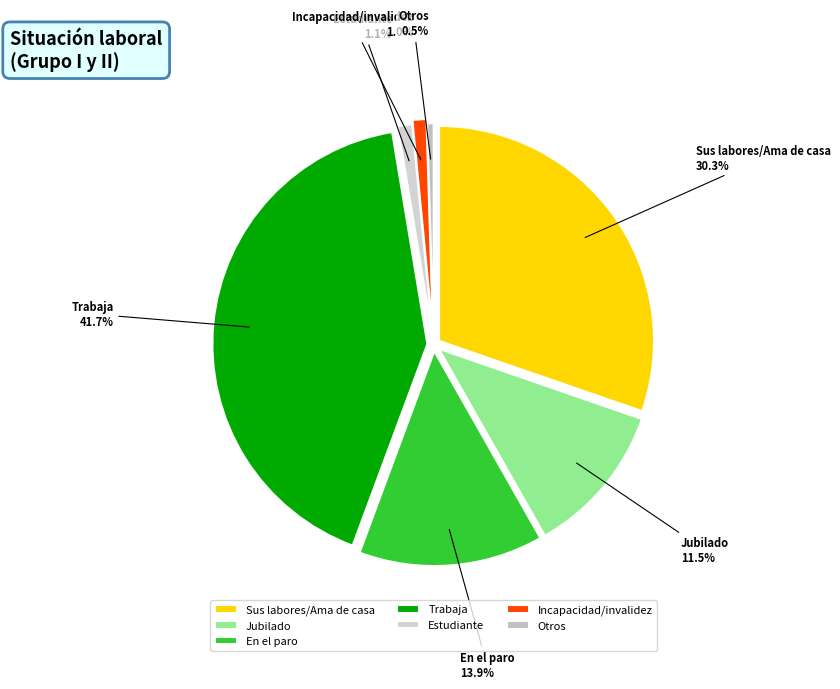

What is the smallest slice in the pie chart?

Otros